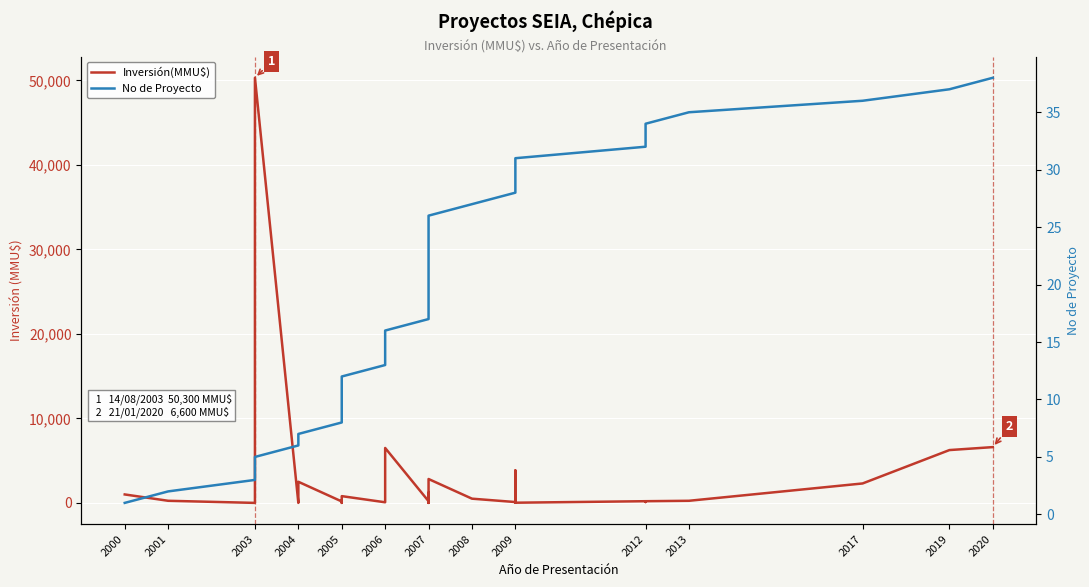

Rank the series by their maximum value, from highest to lowest.

Inversión(MMU$), No de Proyecto